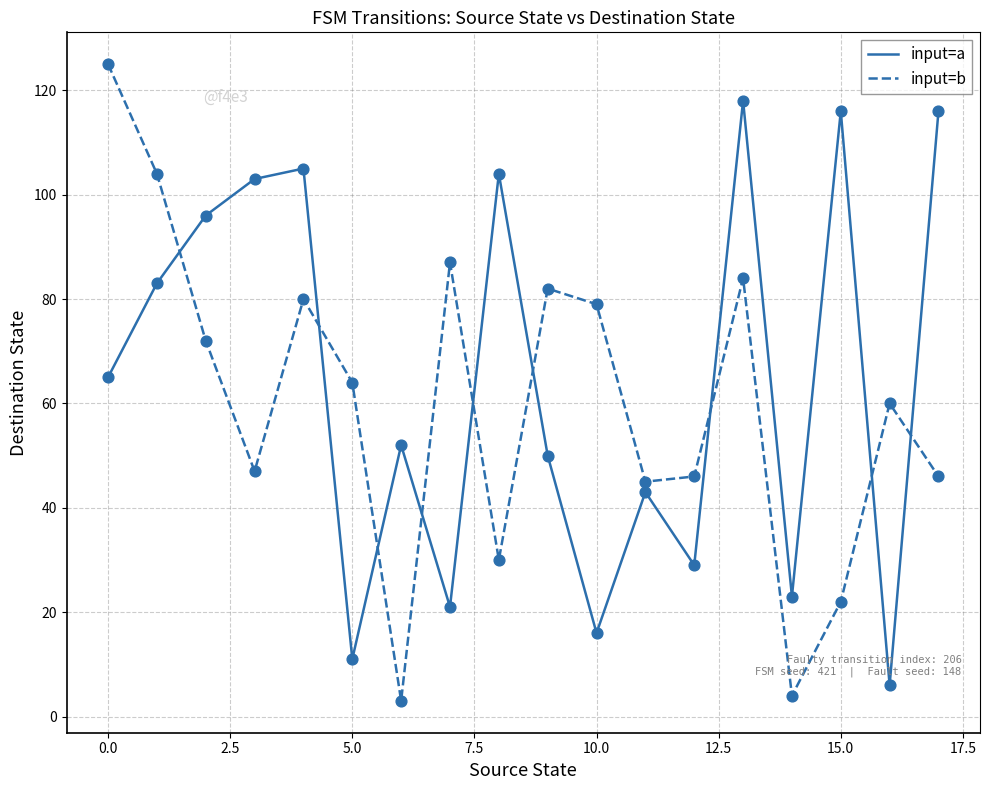

What are all the series names shown in the legend?

input=a, input=b